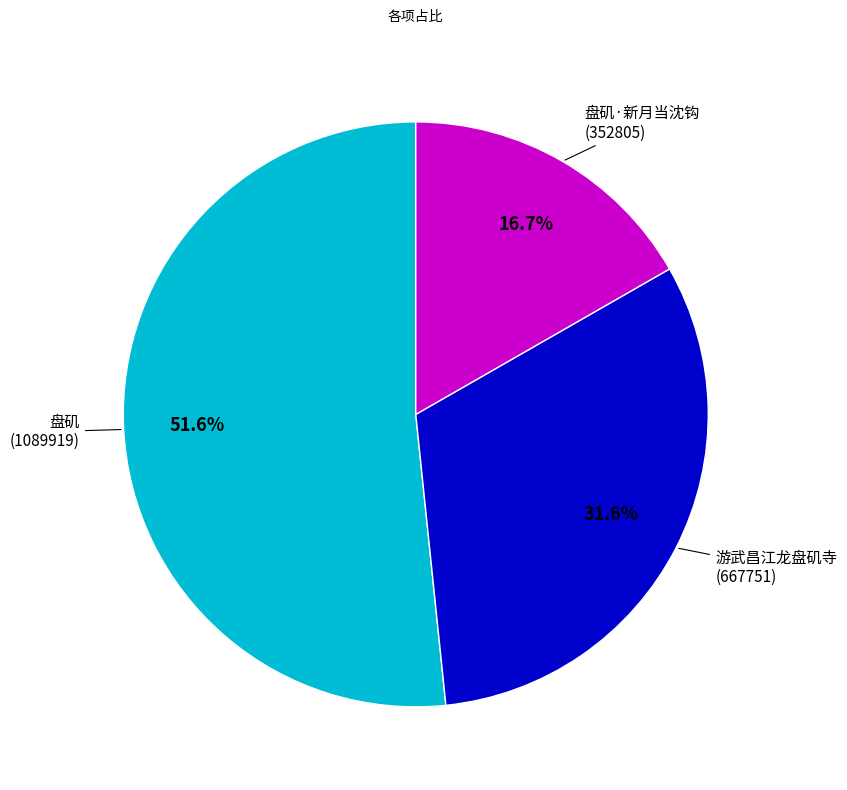

Which slice is the largest?

盘矶